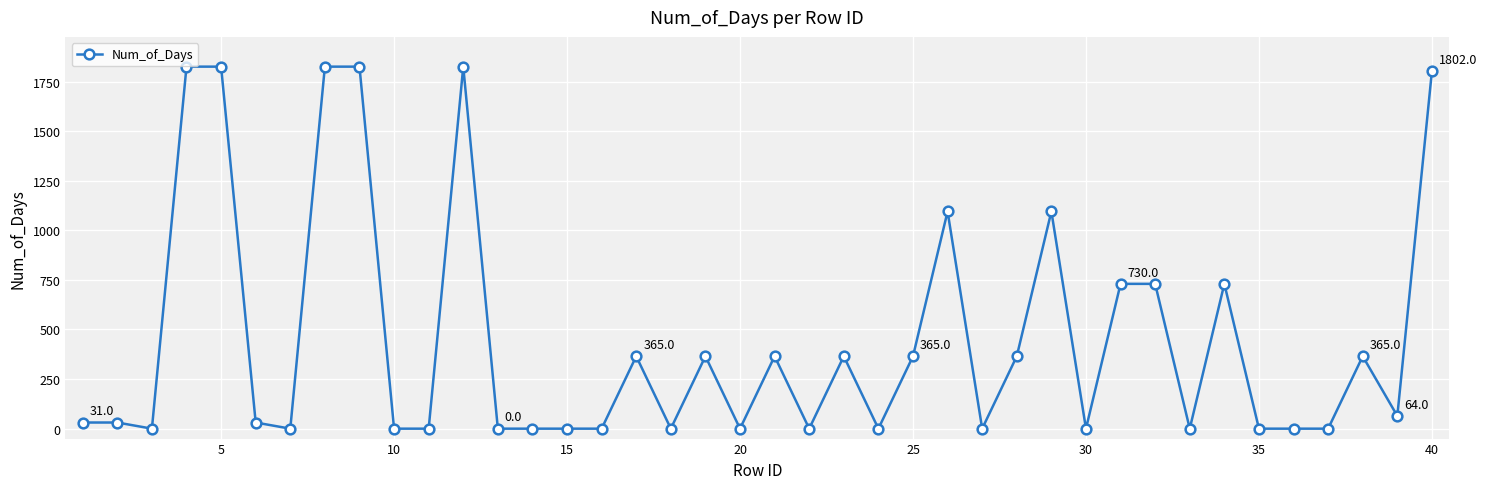

What is the maximum value shown in the chart?

1825